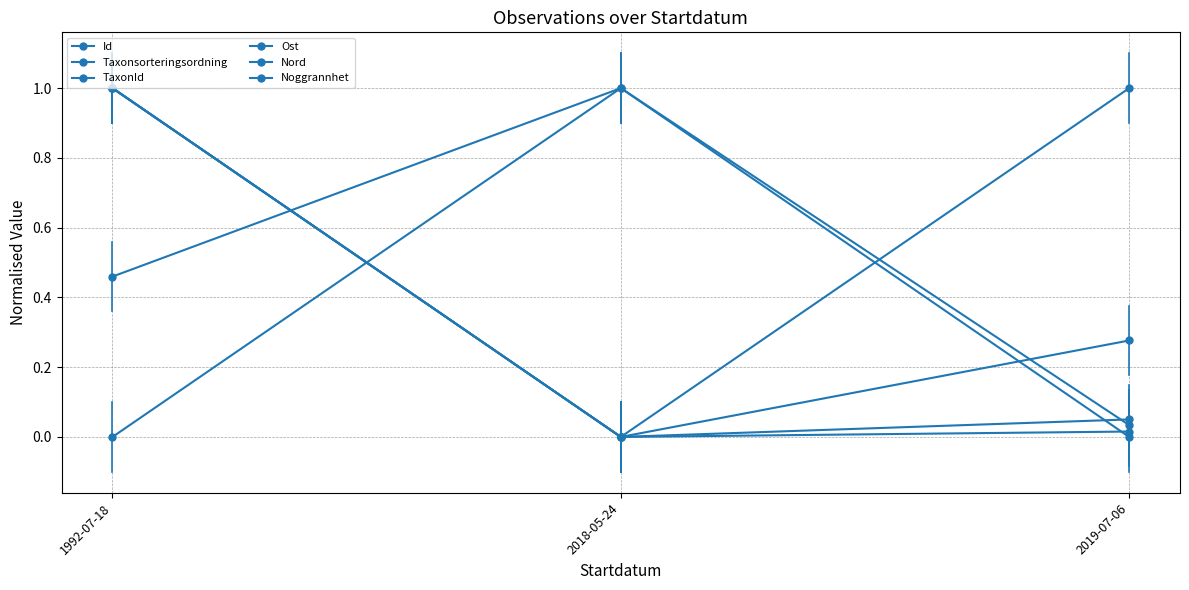

What is the label of the 3rd point from the left?

2019-07-06